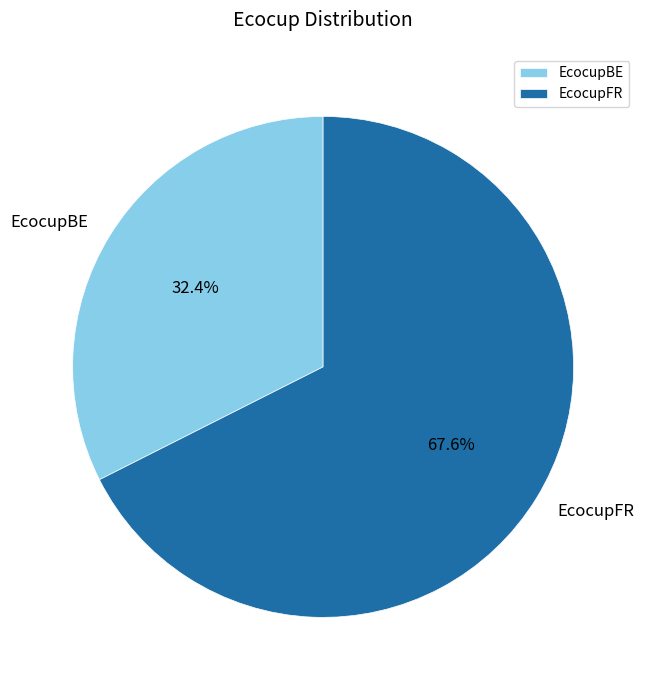

To the nearest percent, what is the difference between the EcocupBE and EcocupFR slice percentages?

35%